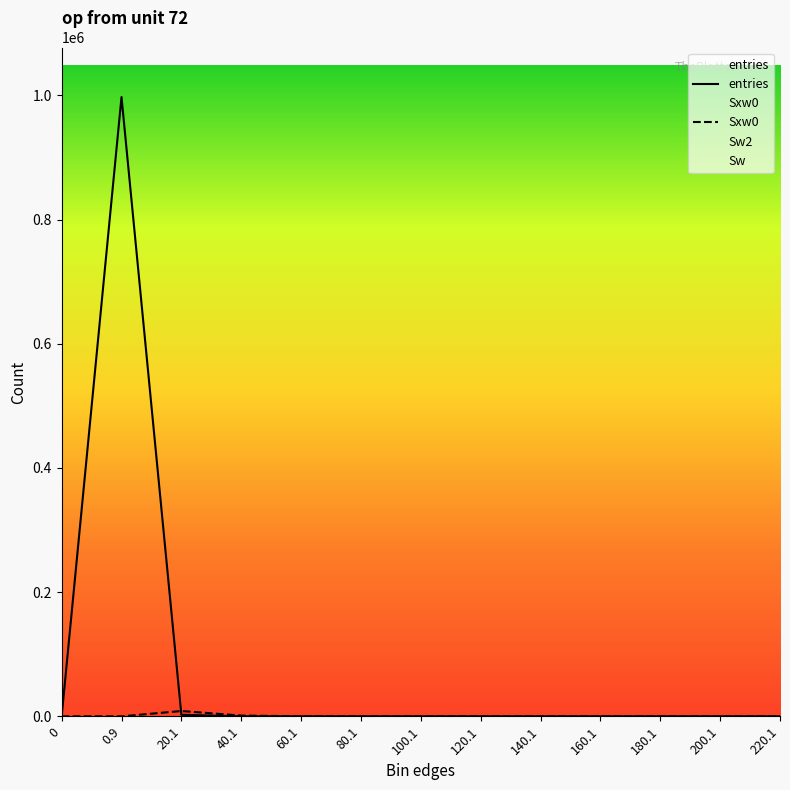

Does the chart display data point markers on the line(s)?

No